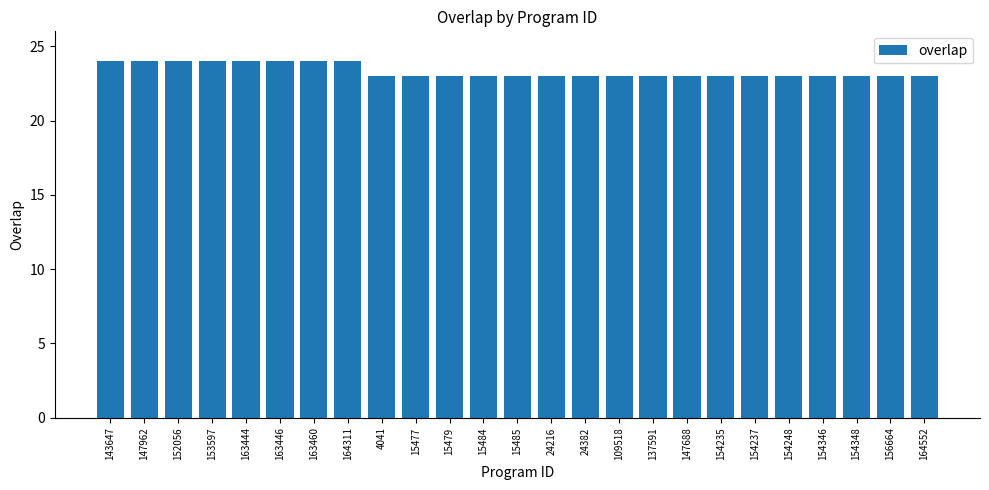

The chart shows a value of 24 at 153597. True or false?

True